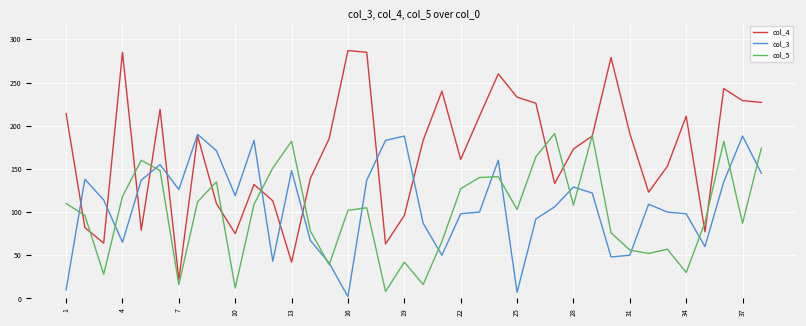

Which series has the largest total across all categories?

col_4